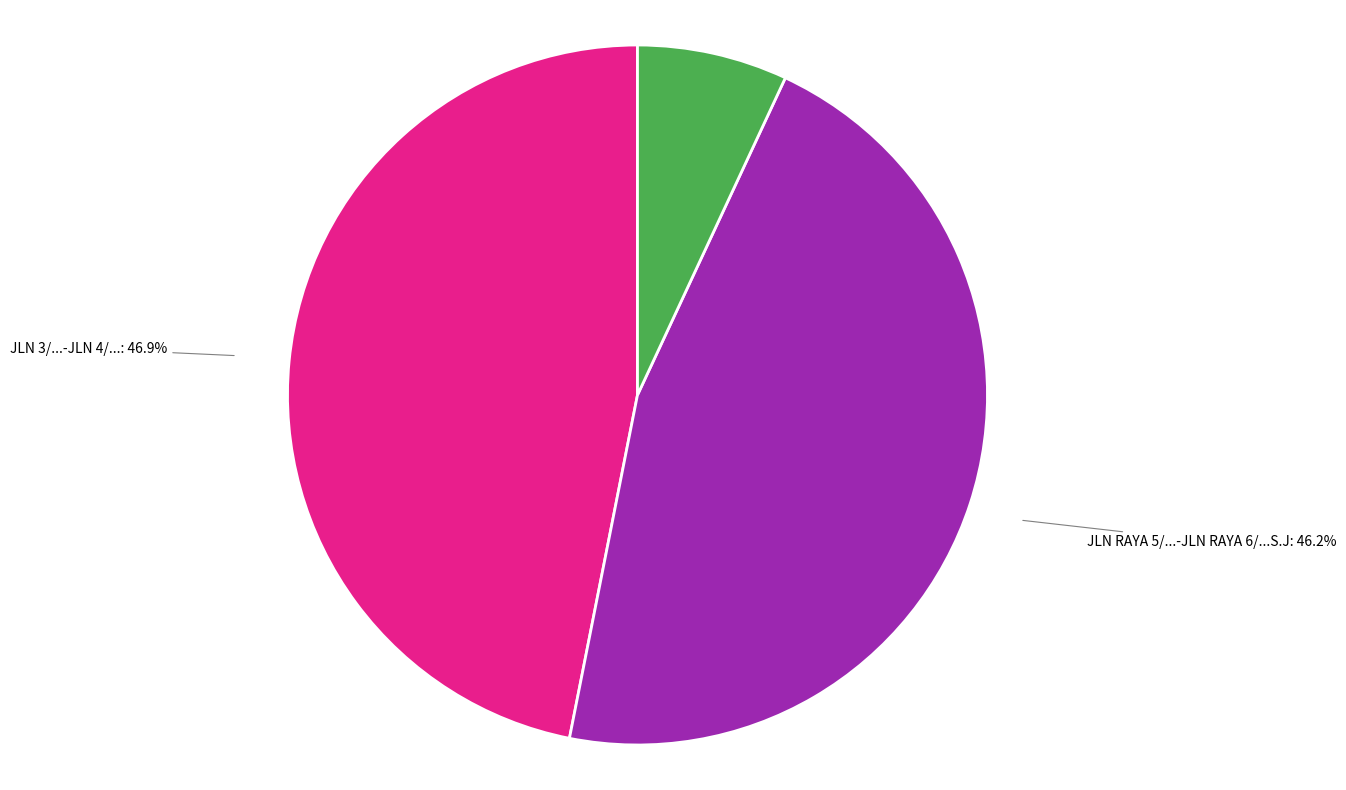

How much of the chart is everything except TMN SERI ANDALAS?

93.1%